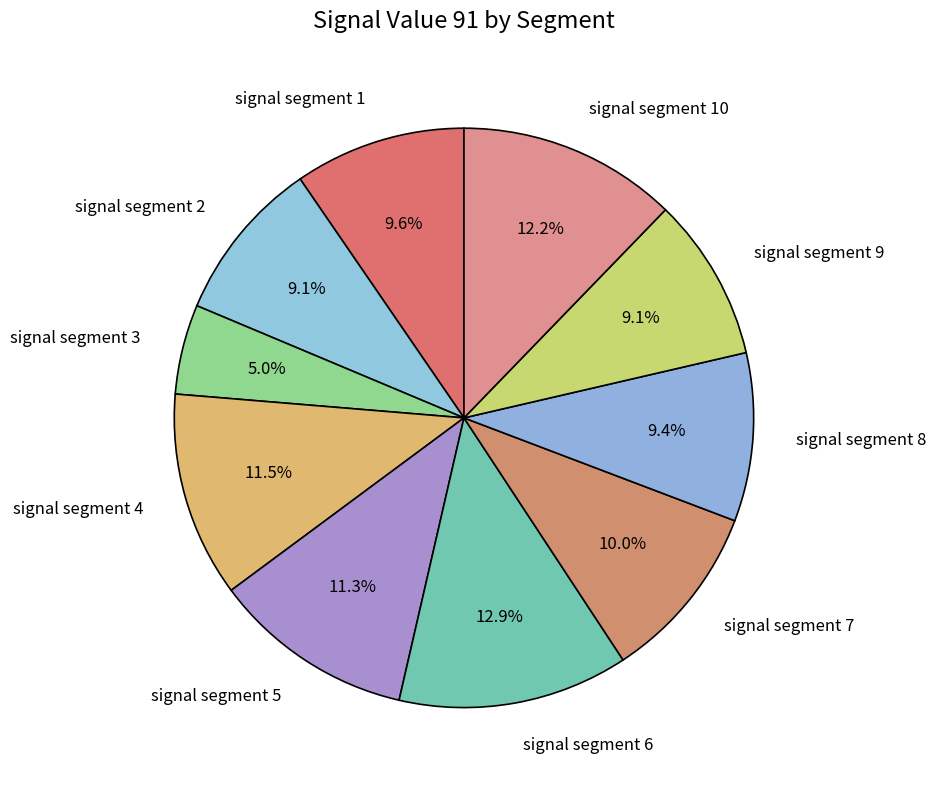

How many segments does this pie chart have?

10